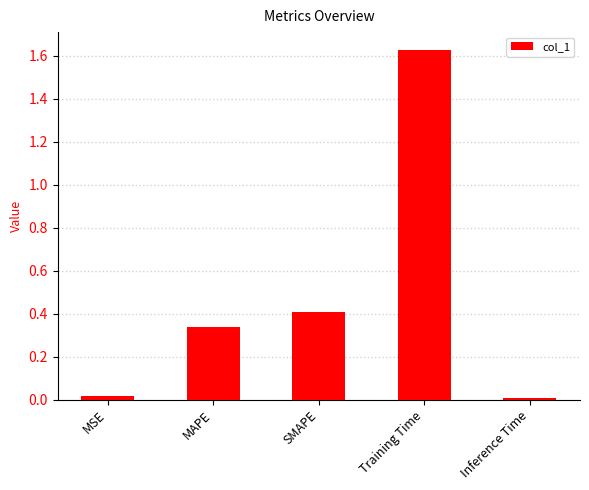

Between SMAPE and Inference Time, which is larger?

SMAPE